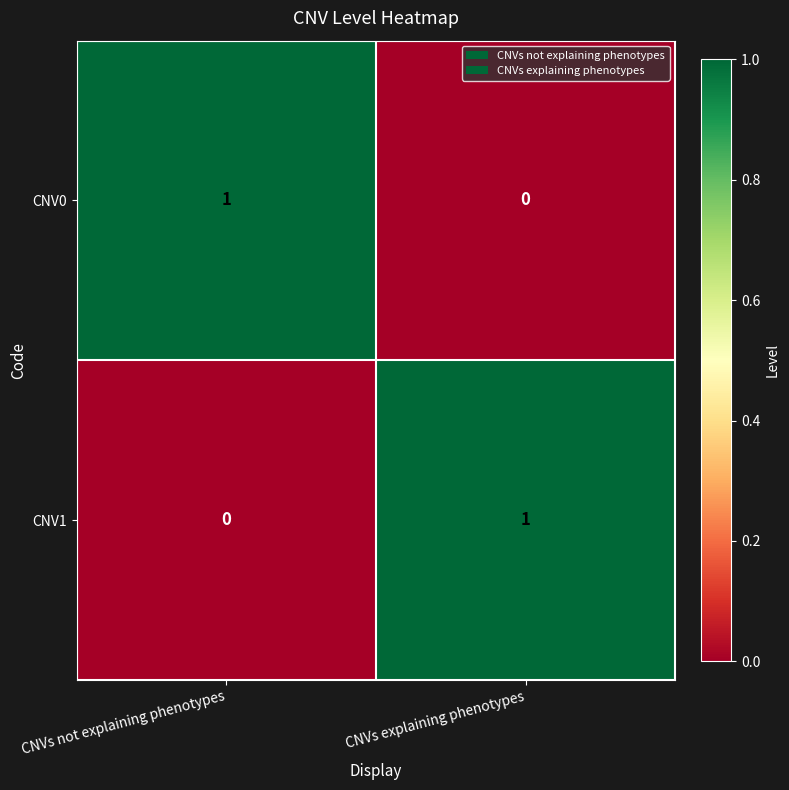

Where is CNV1 nearest to the value 0?

CNVs not explaining phenotypes